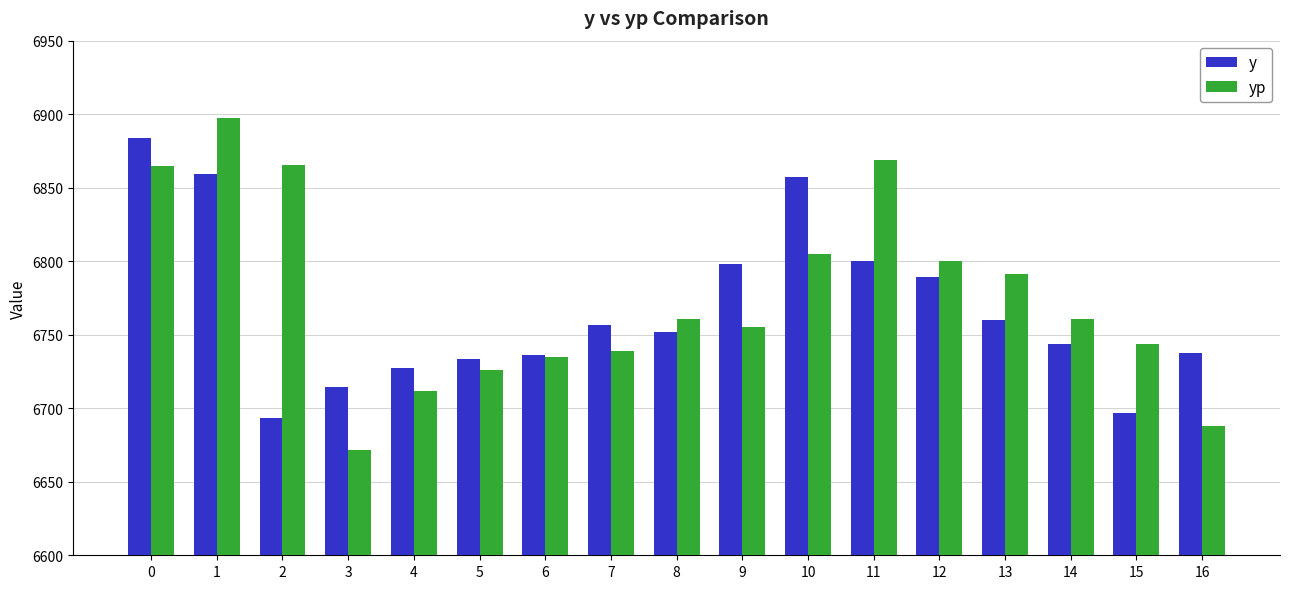

What is the maximum value shown in the chart?

6897.3